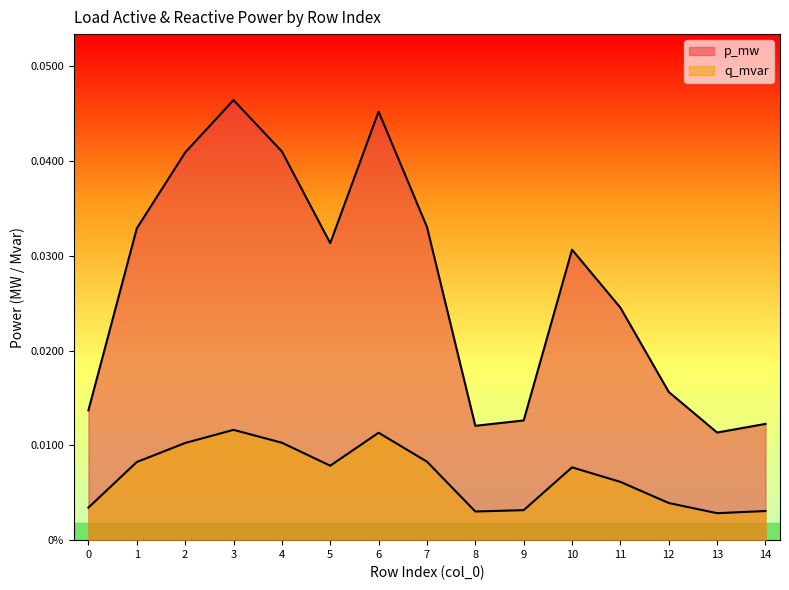

Between 1 and 2, which is larger?

2